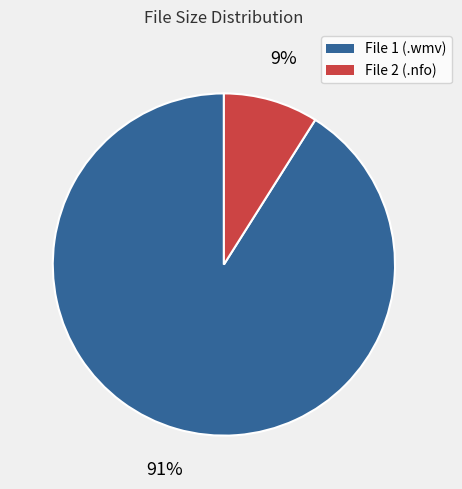

What percentage is the File 2 (.nfo) slice, to the nearest percent?

9%